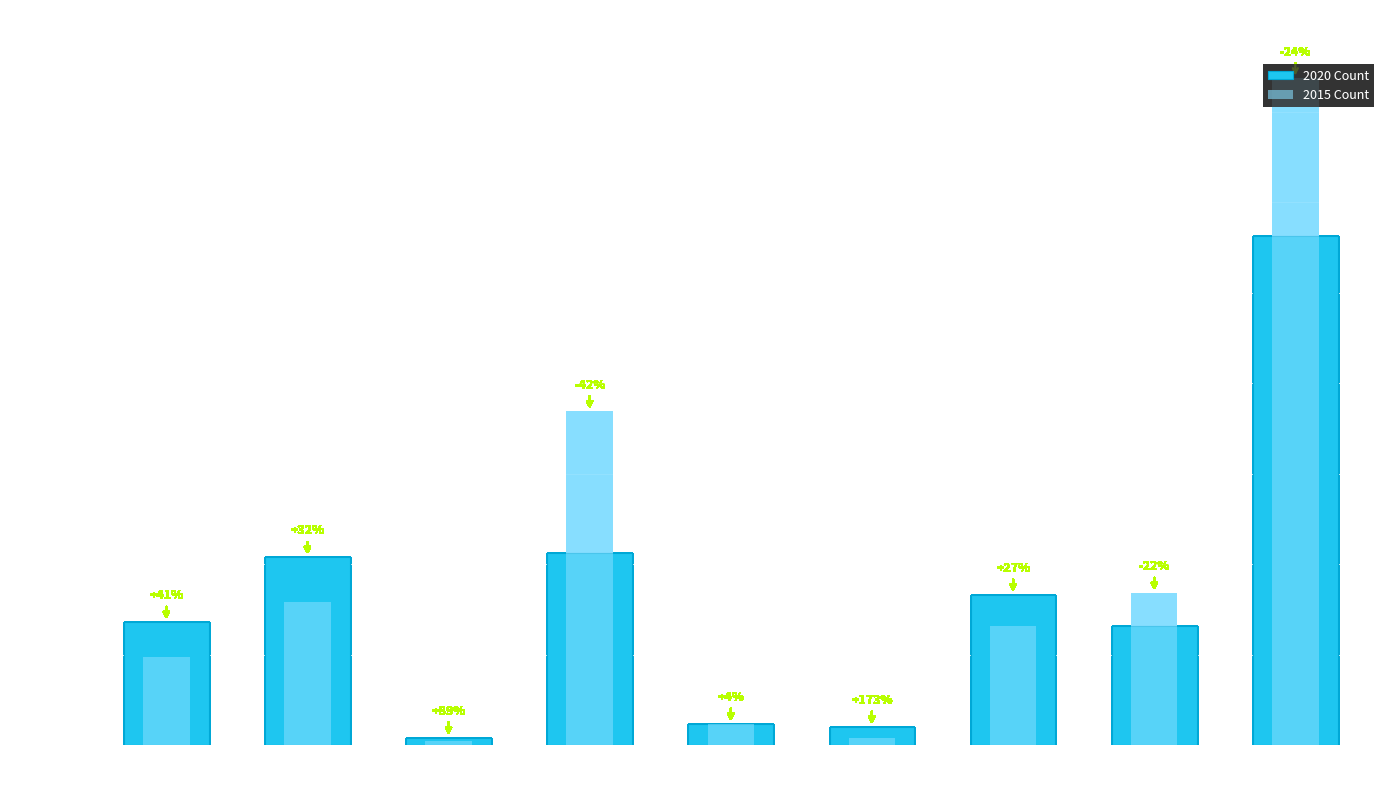

At which label does 2020 Count reach its minimum?

Arson